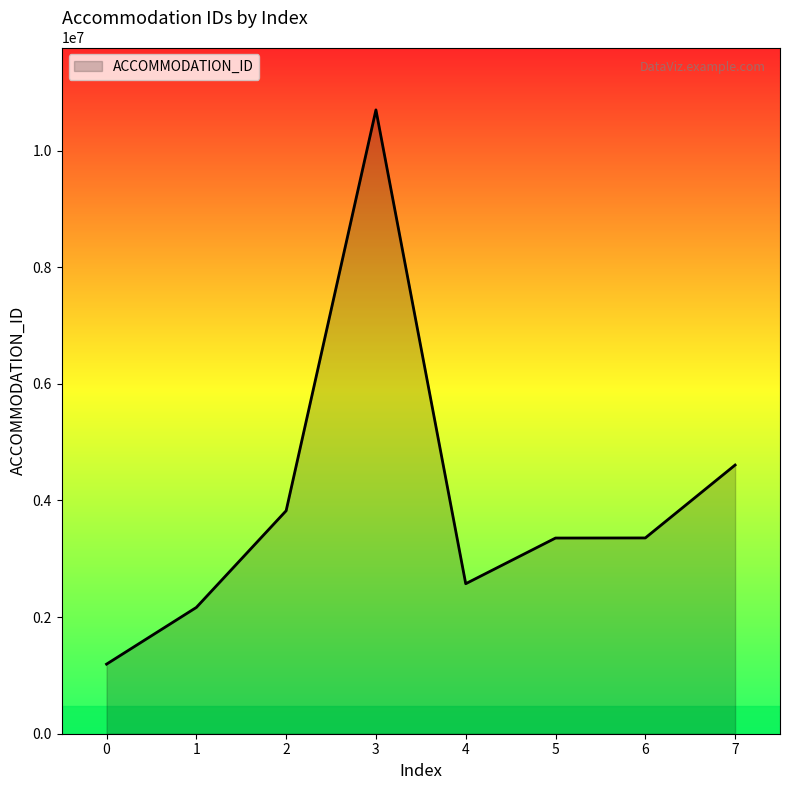

What is the average value?

3972231